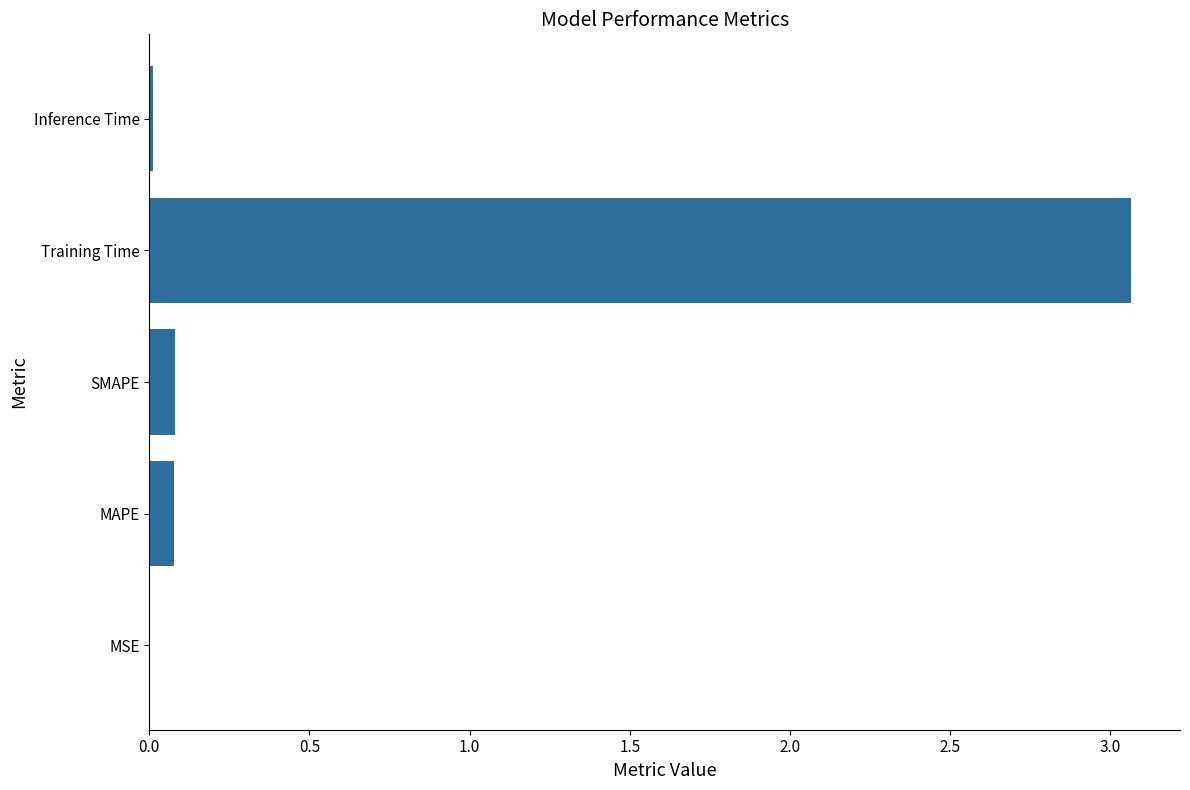

The value at SMAPE is 0.1. True or false?

True